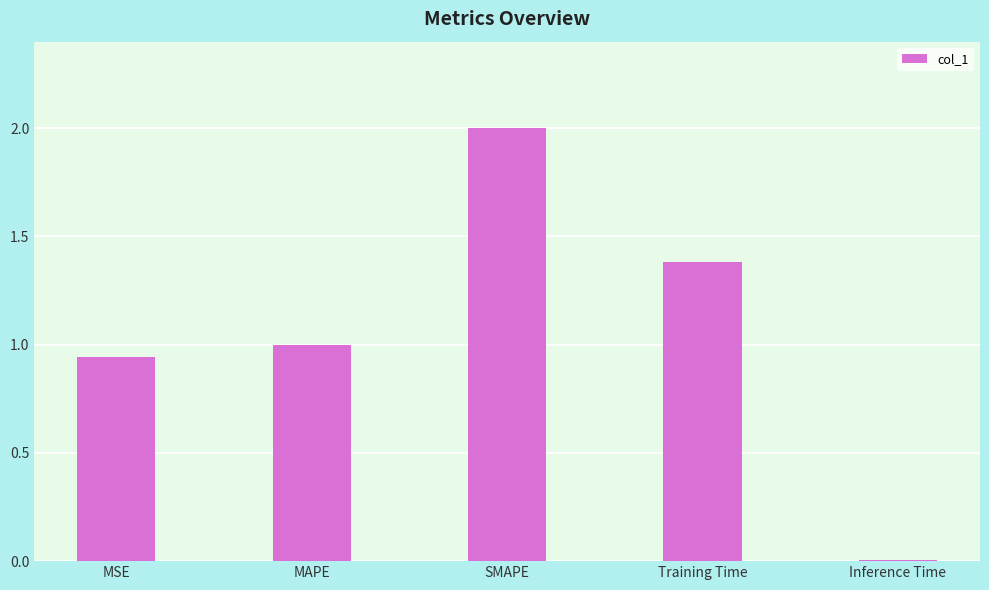

What is the average value?

1.1